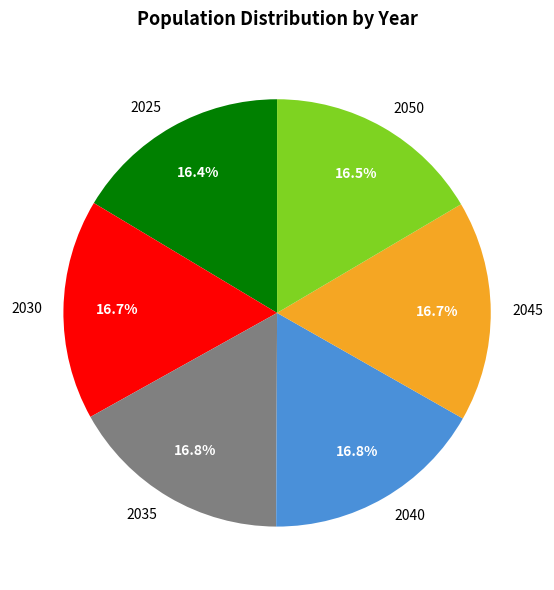

Combined, do 2050 and 2045 account for over 50%?

No